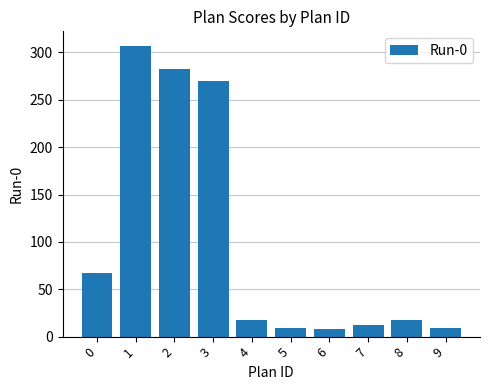

What is the sum of the values at 2 and 7?

295